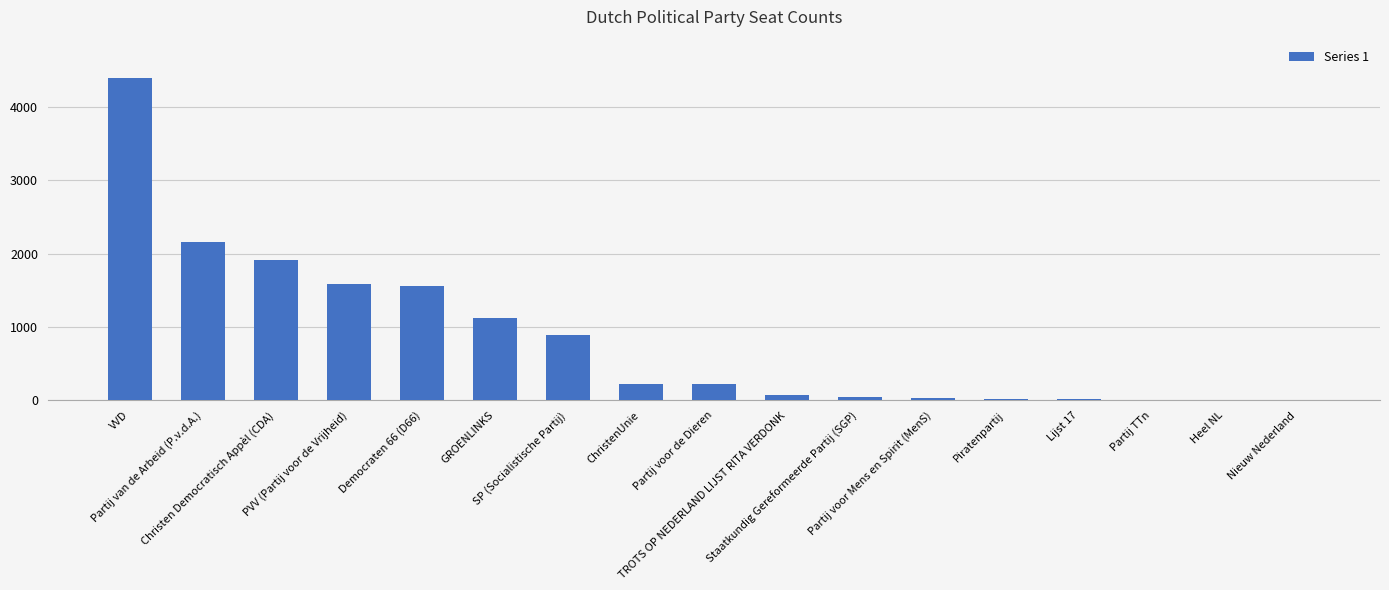

Between Partij van de Arbeid (P.v.d.A.) and Partij voor Mens en Spirit (MenS), which is larger?

Partij van de Arbeid (P.v.d.A.)